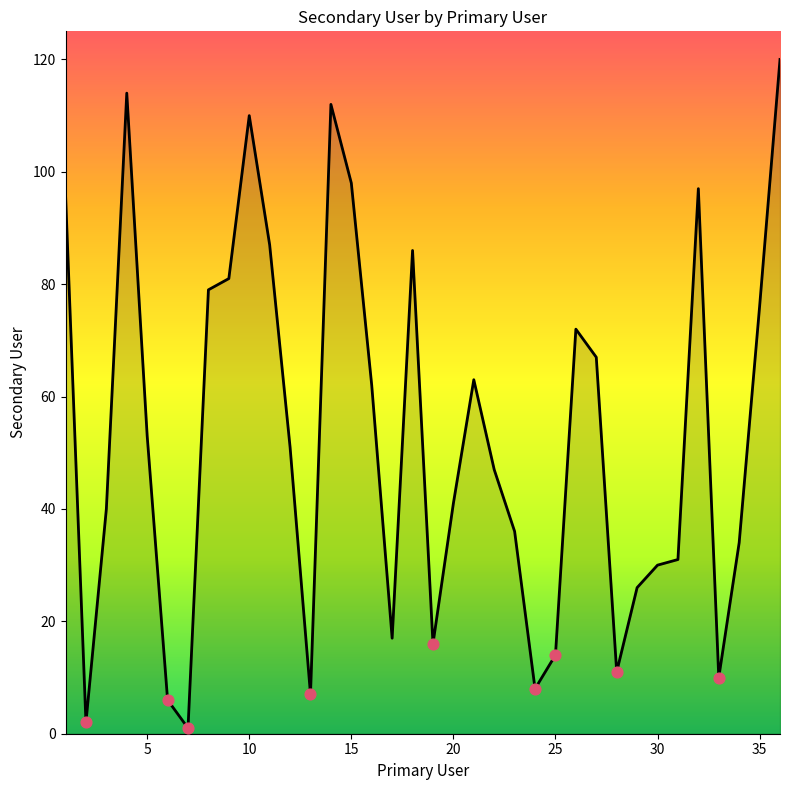

What is the greatest value displayed?

120